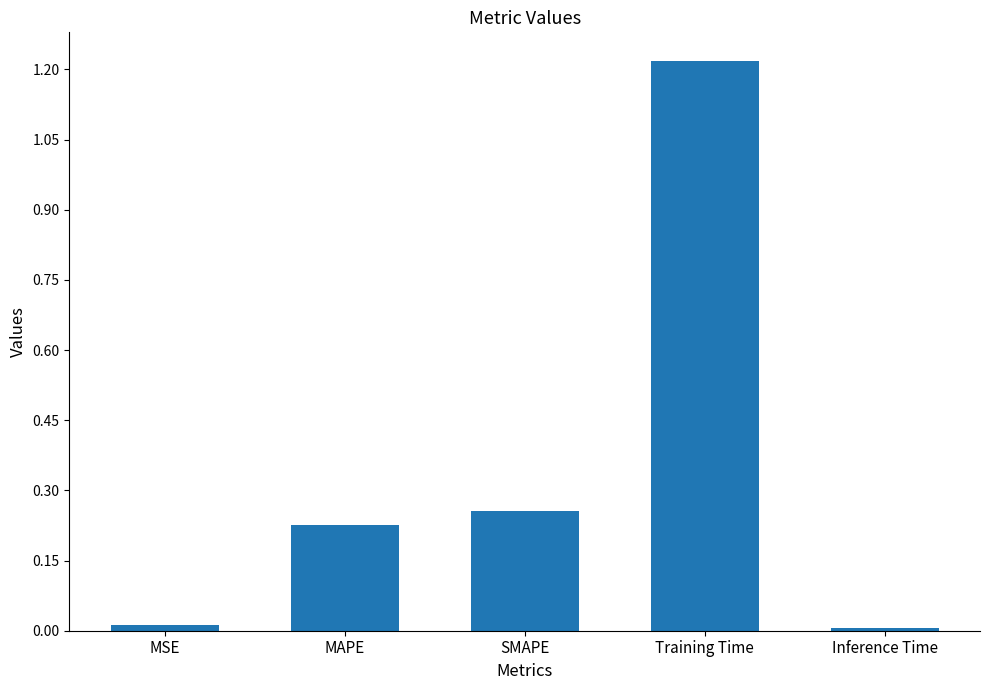

The value at Inference Time is 0.0. True or false?

True